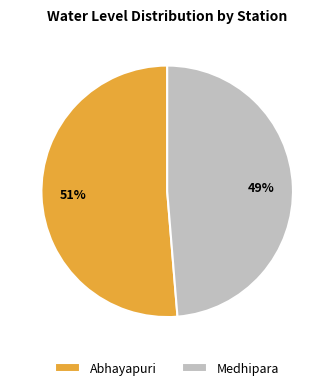

Between Medhipara and Abhayapuri, which is larger?

Abhayapuri